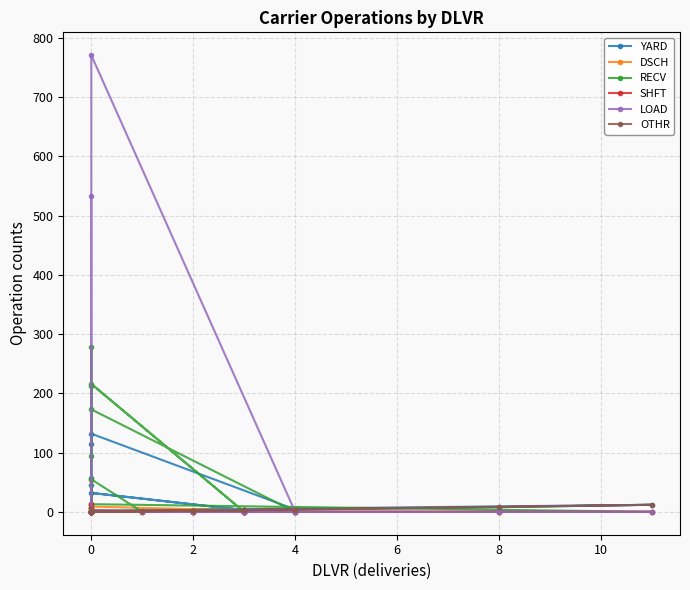

Is the value of RECV at 4 greater than the value of OTHR at 0?

No